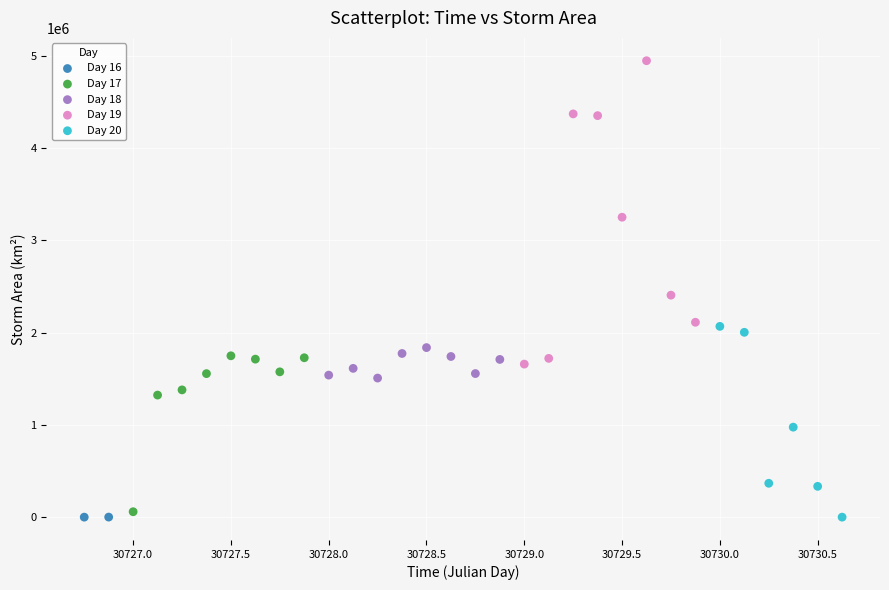

What are all the series names shown in the legend?

Day 16, Day 17, Day 18, Day 19, Day 20